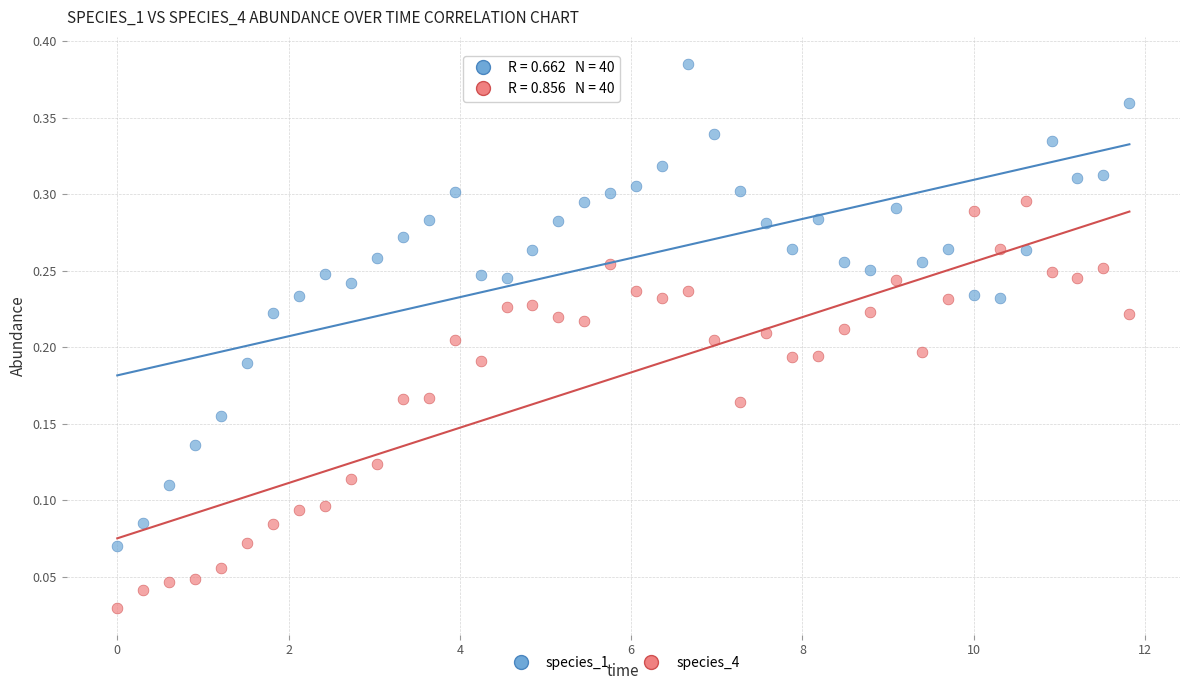

Which series has the largest Y range (max minus min)?

species_1